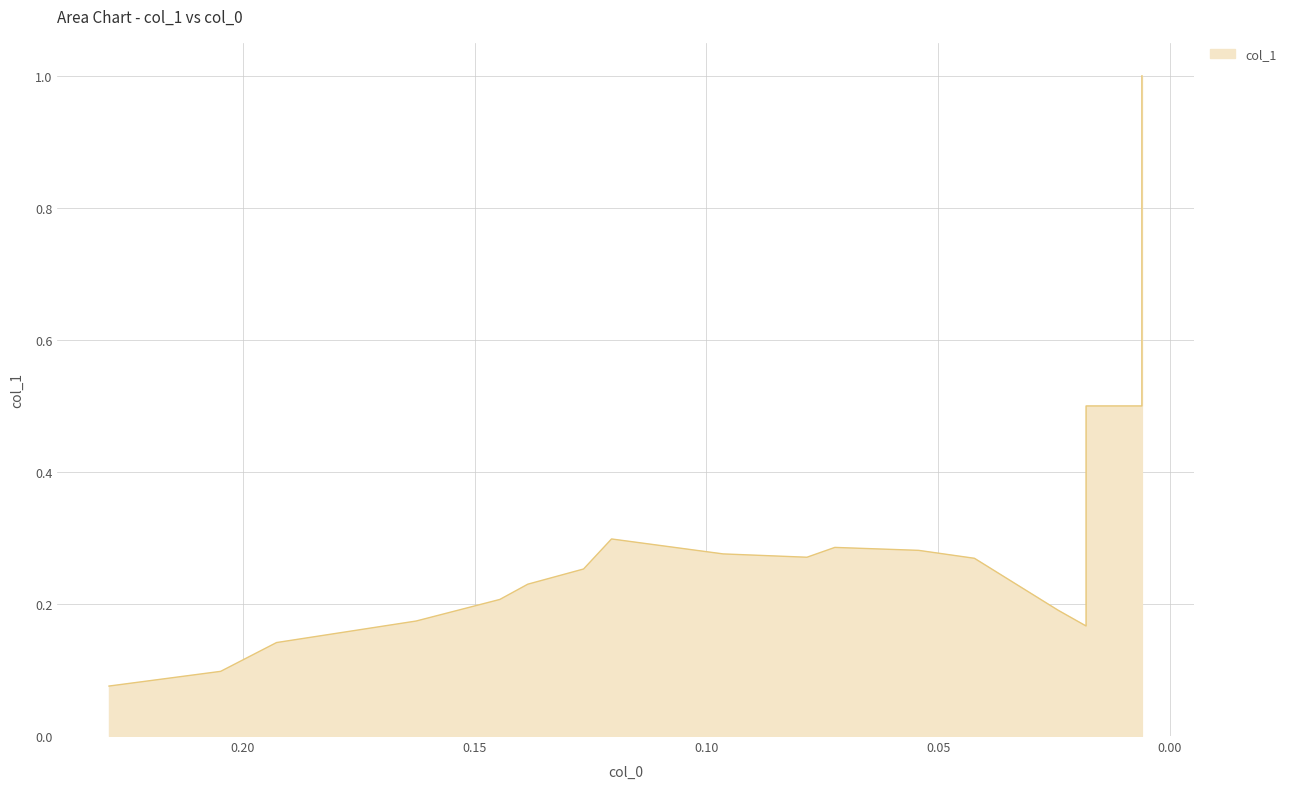

At which label is the value closest to 0?

0.22892